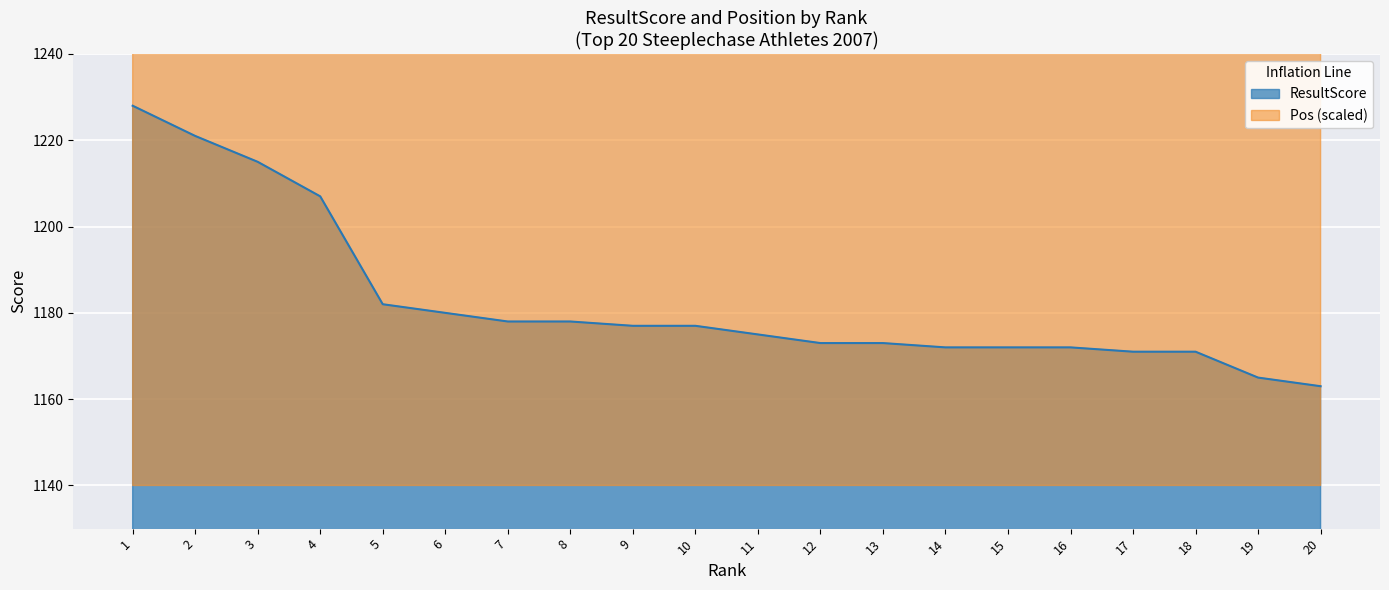

Which category has the lowest value in the ResultScore series?

20